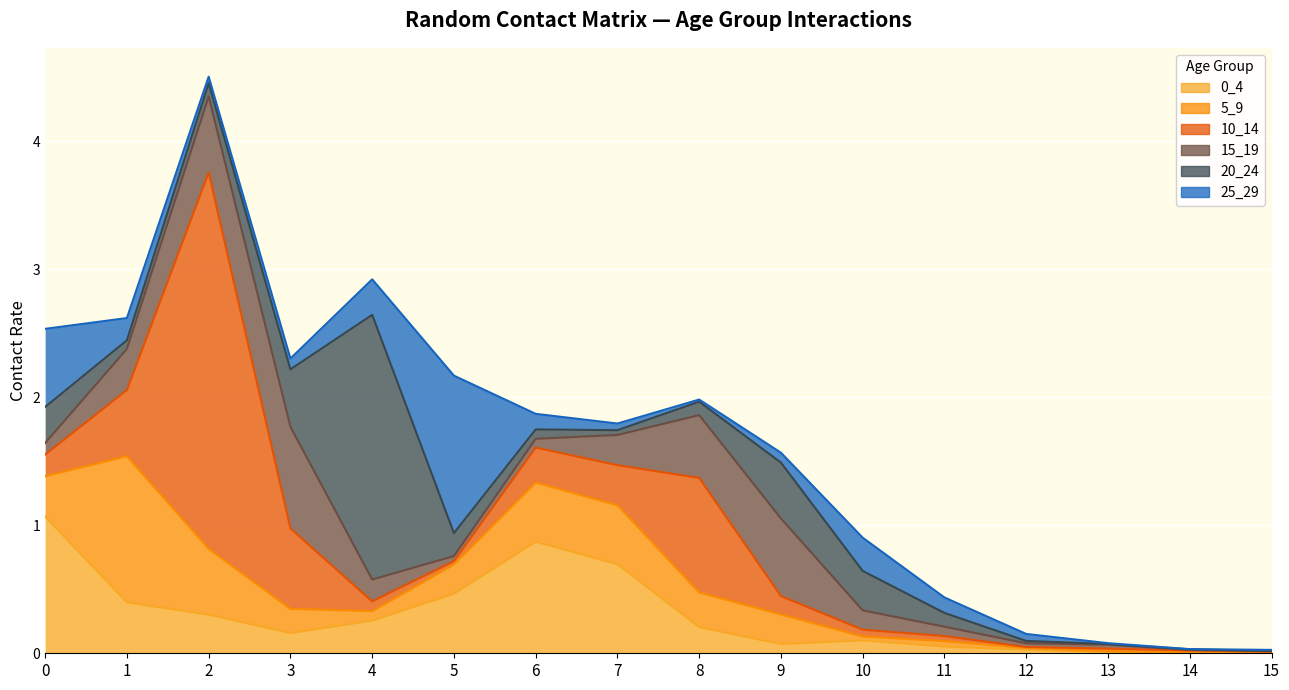

Reading left to right, extract all data points from this chart.

0_4: 0=1.1	1=0.4	2=0.3	3=0.2	4=0.3	5=0.5	6=0.9	7=0.7	8=0.2	9=0.1	10=0.1	11=0.1	12=0.0	13=0.0	14=0.0	15=0.0
5_9: 0=0.3	1=1.1	2=0.5	3=0.2	4=0.1	5=0.2	6=0.5	7=0.5	8=0.3	9=0.2	10=0.0	11=0.0	12=0.0	13=0.0	14=0.0	15=0.0
10_14: 0=0.2	1=0.5	2=2.9	3=0.6	4=0.1	5=0.0	6=0.3	7=0.3	8=0.9	9=0.1	10=0.1	11=0.0	12=0.0	13=0.0	14=0.0	15=0.0
15_19: 0=0.1	1=0.3	2=0.6	3=0.8	4=0.2	5=0.0	6=0.1	7=0.2	8=0.5	9=0.6	10=0.2	11=0.1	12=0.0	13=0.0	14=0.0	15=0.0
20_24: 0=0.3	1=0.1	2=0.1	3=0.4	4=2.1	5=0.2	6=0.1	7=0.0	8=0.1	9=0.4	10=0.3	11=0.1	12=0.0	13=0.0	14=0.0	15=0.0
25_29: 0=0.6	1=0.2	2=0.1	3=0.1	4=0.3	5=1.2	6=0.1	7=0.1	8=0.0	9=0.1	10=0.3	11=0.1	12=0.1	13=0.0	14=0.0	15=0.0